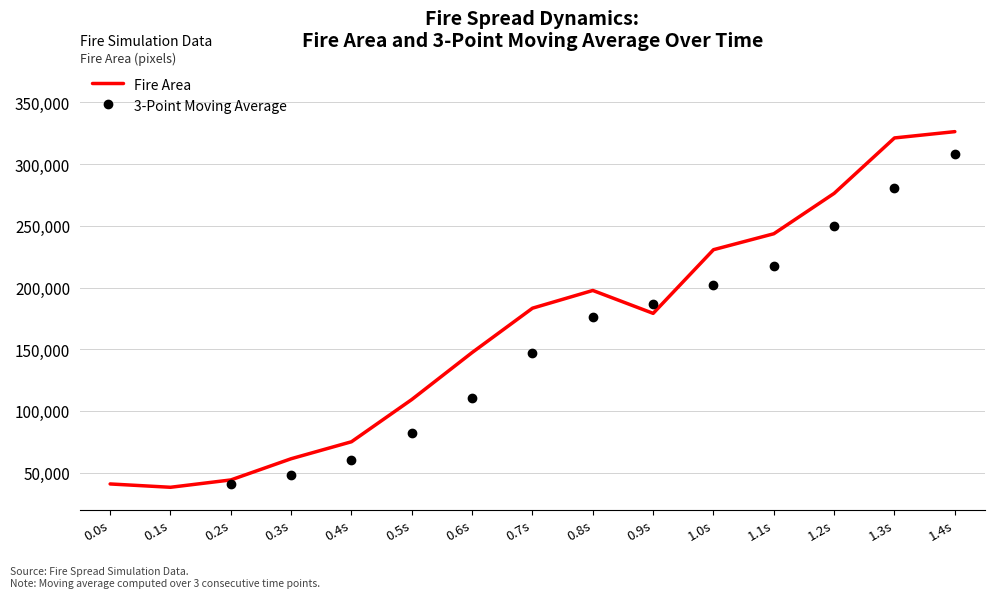

What is the difference between the second highest and minimum values?

239391.7